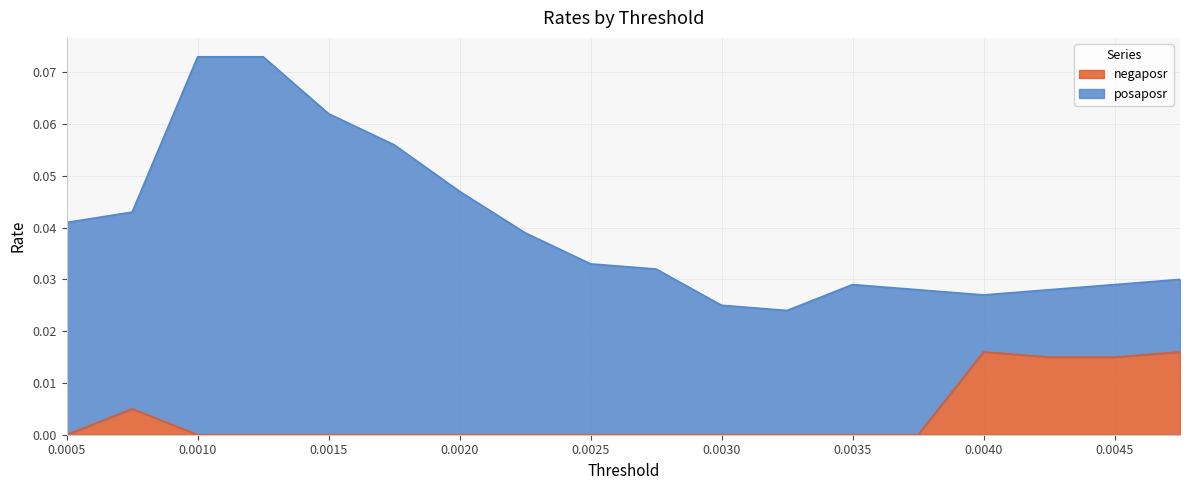

List the labels in order of value, largest first.

0.004, 0.00475, 0.00425, 0.0045, 0.00075, 0.0005, 0.001, 0.00125, 0.0015, 0.00175, 0.002, 0.00225, 0.0025, 0.00275, 0.003, 0.00325, 0.0035, 0.00375